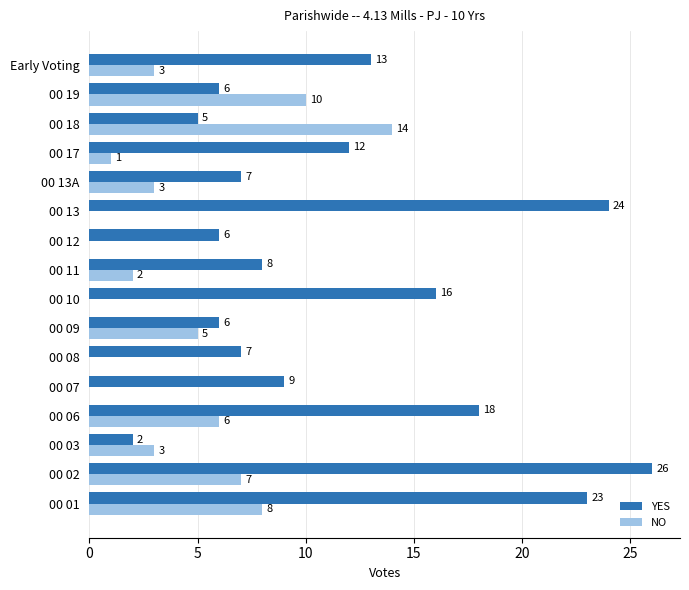

Where is NO nearest to the value 7?

00 02